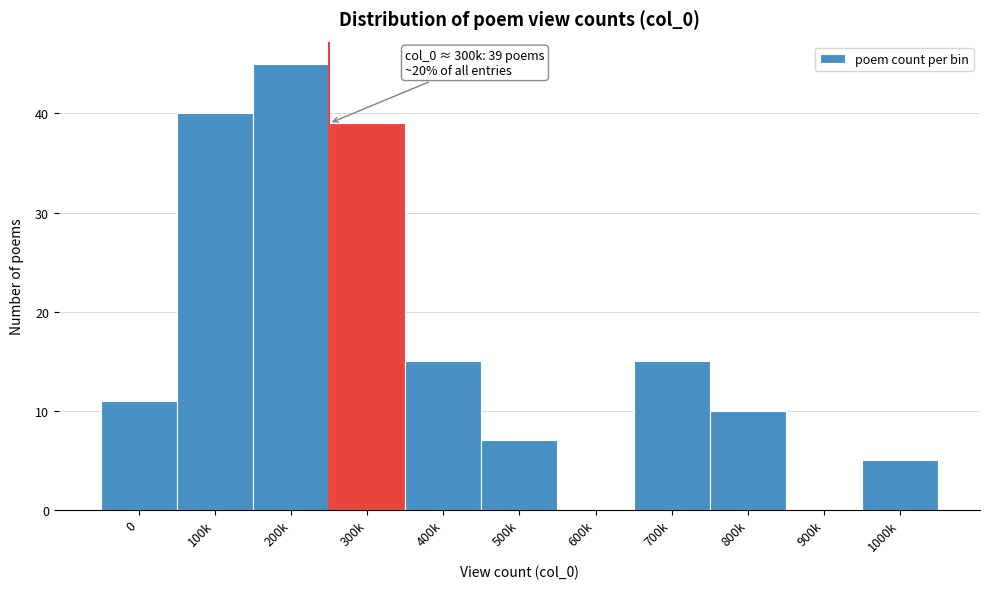

Reading right to left, what are all the values shown in this chart?

1000k=5	900k=0	800k=10	700k=15	600k=0	500k=7	400k=15	300k=39	200k=45	100k=40	0=11